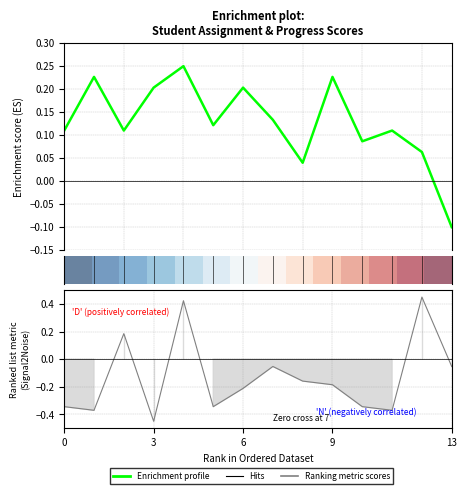

At how many categories does at least one series exceed 0?

14